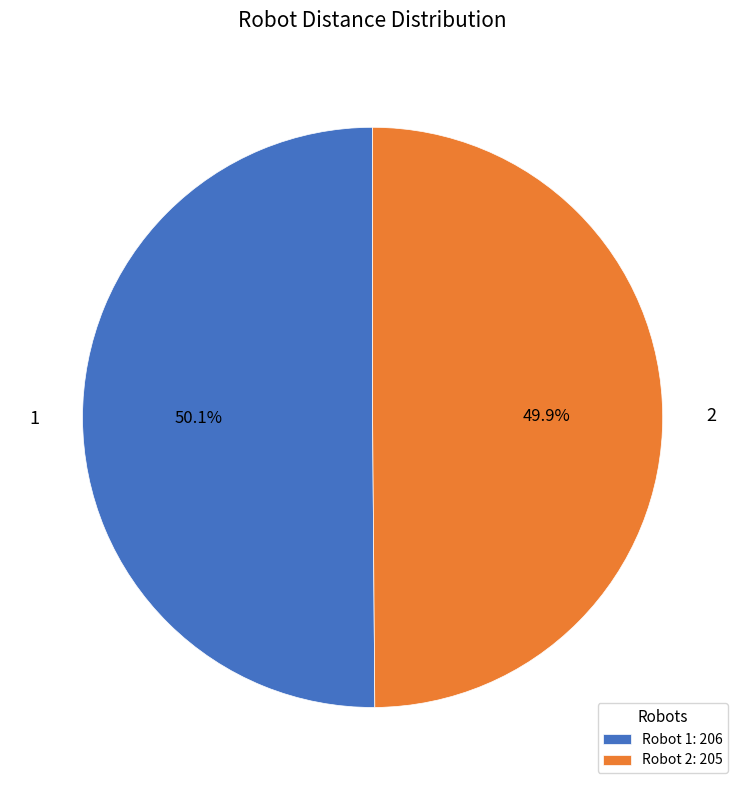

Is there any slice that represents more than half of the pie?

Yes